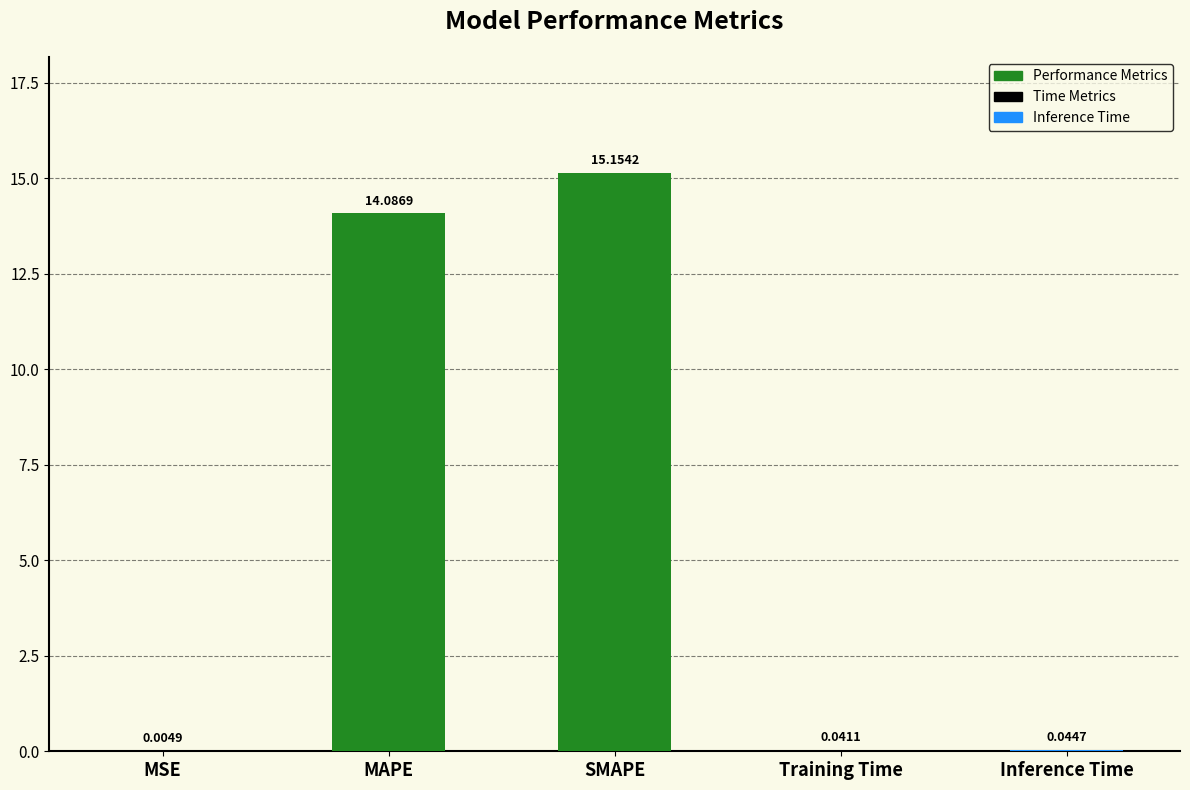

Where is the data nearest to the value 7?

Inference Time